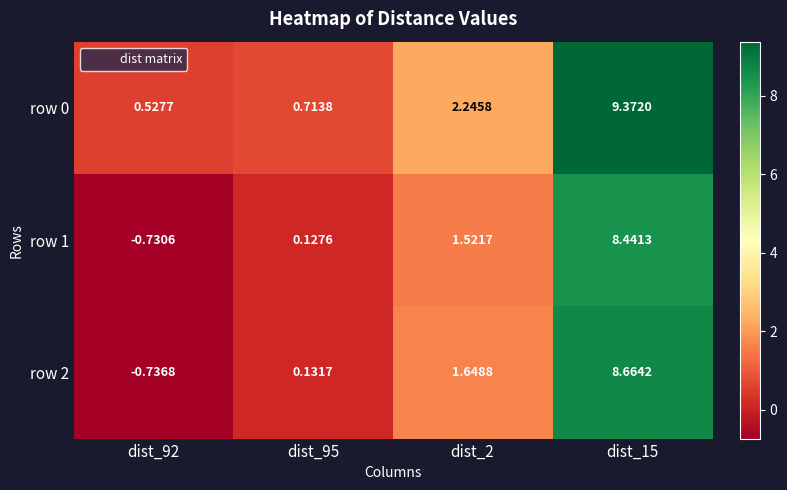

What is the total value across all series at dist_2?

5.4